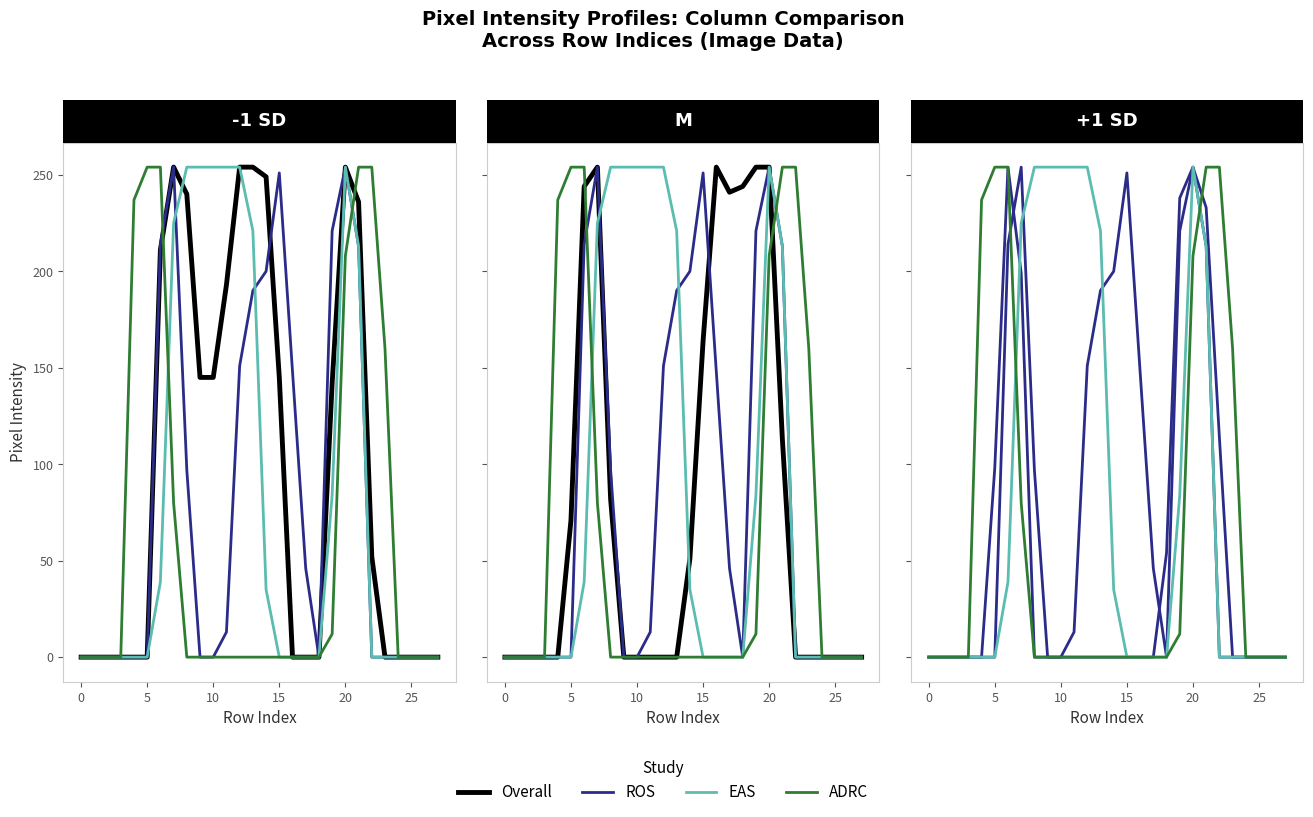

Is the value of ADRC at 13 greater than the value of EAS at 16?

No